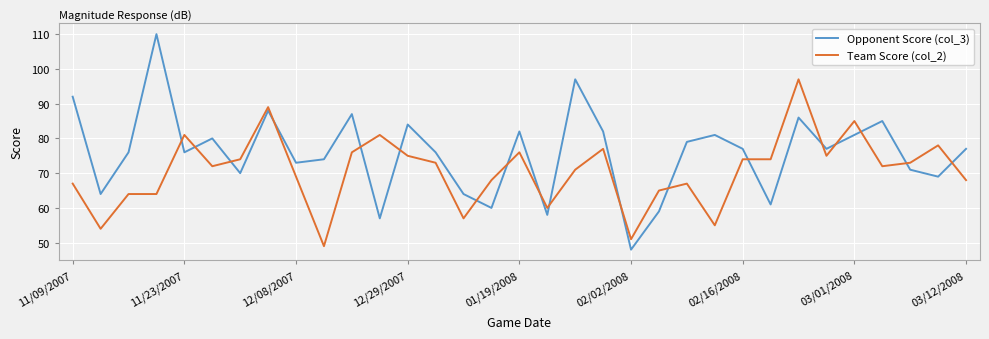

What are all the series names shown in the legend?

Opponent Score (col_3), Team Score (col_2)